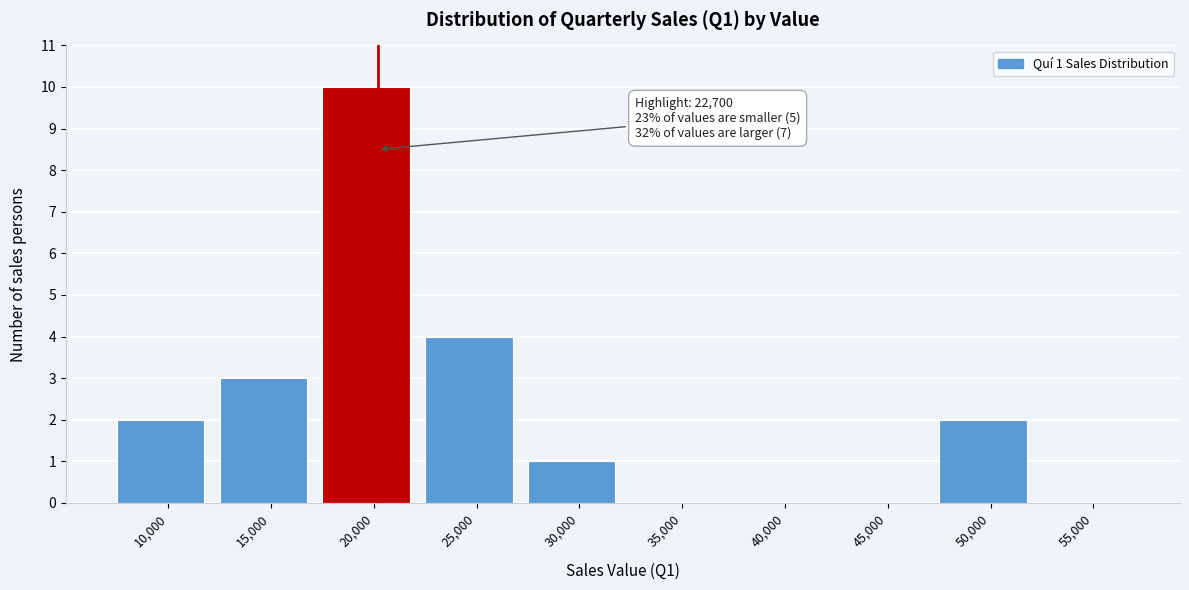

Reading left to right, extract all data points from this chart.

10,000=2	15,000=3	20,000=10	25,000=4	30,000=1	35,000=0	40,000=0	45,000=0	50,000=2	55,000=0